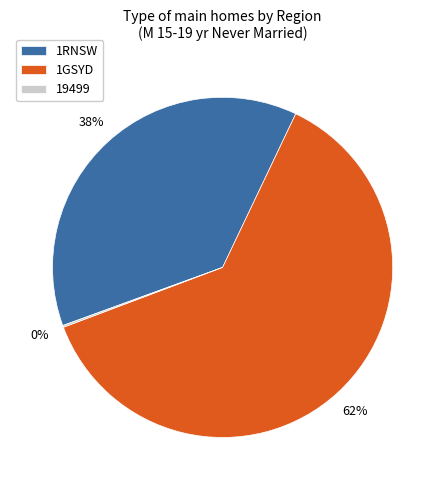

What is the largest slice in the pie chart?

1GSYD